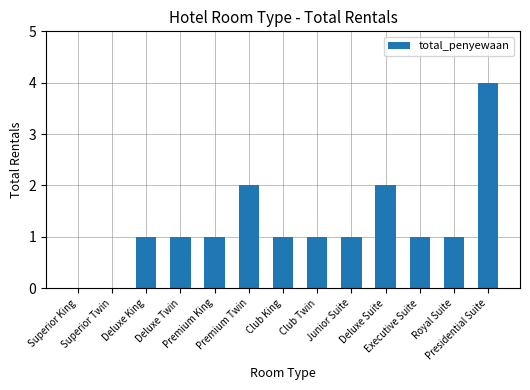

Reading left to right, extract all data points from this chart.

Superior King=0	Superior Twin=0	Deluxe King=1	Deluxe Twin=1	Premium King=1	Premium Twin=2	Club King=1	Club Twin=1	Junior Suite=1	Deluxe Suite=2	Executive Suite=1	Royal Suite=1	Presidential Suite=4